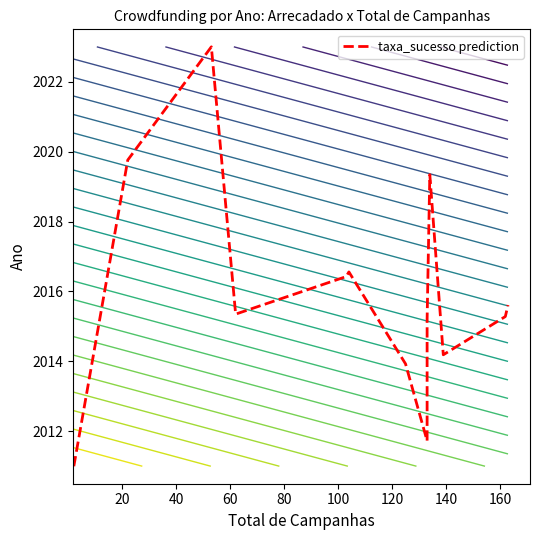

Is it true that the value at 40 is 3223.0?

False